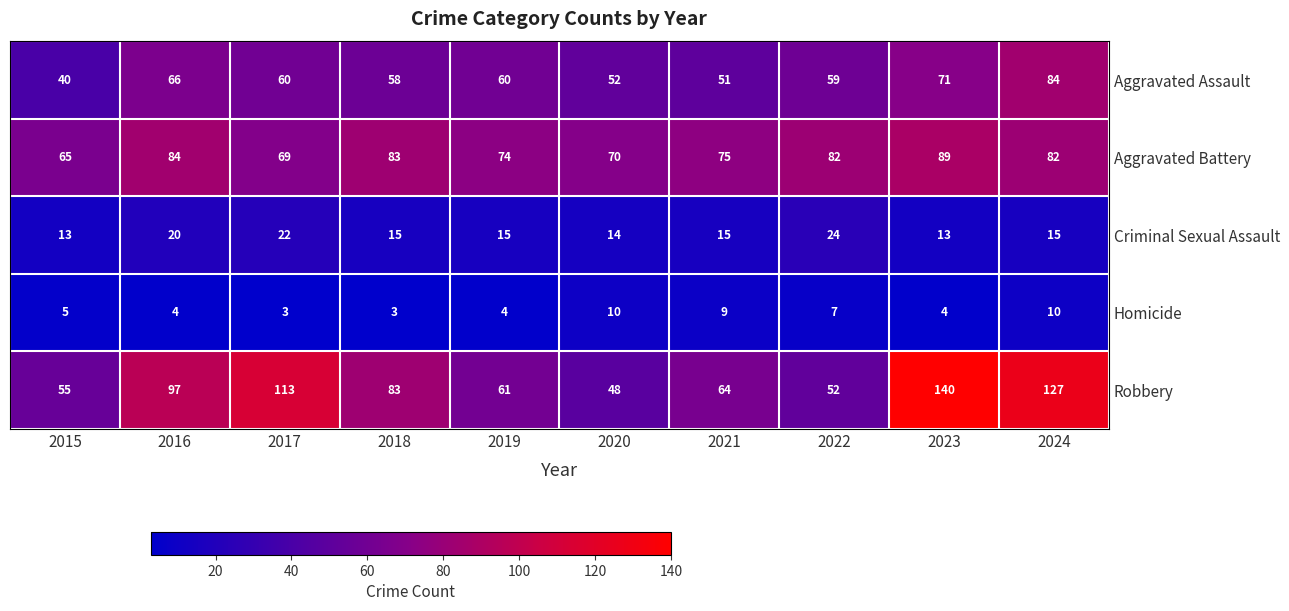

What is the approximate value of Criminal Sexual Assault at 2024?

15